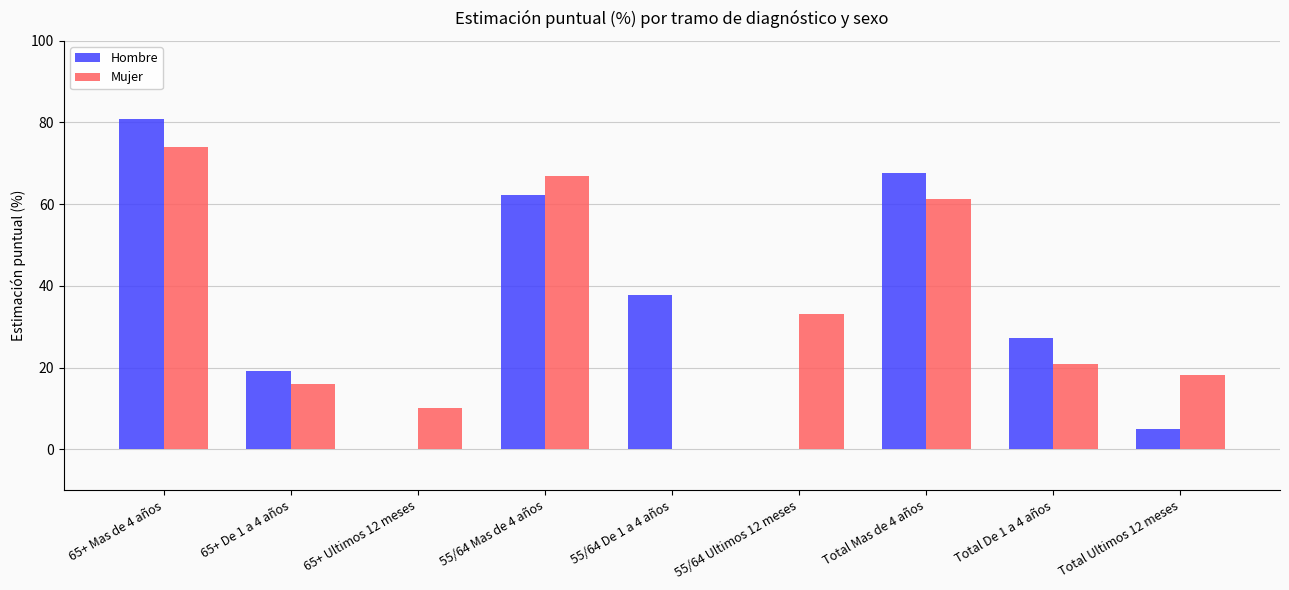

How many groups of bars are there?

9